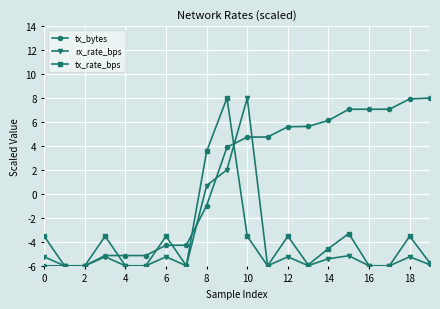

How many categories are shown in the chart?

20